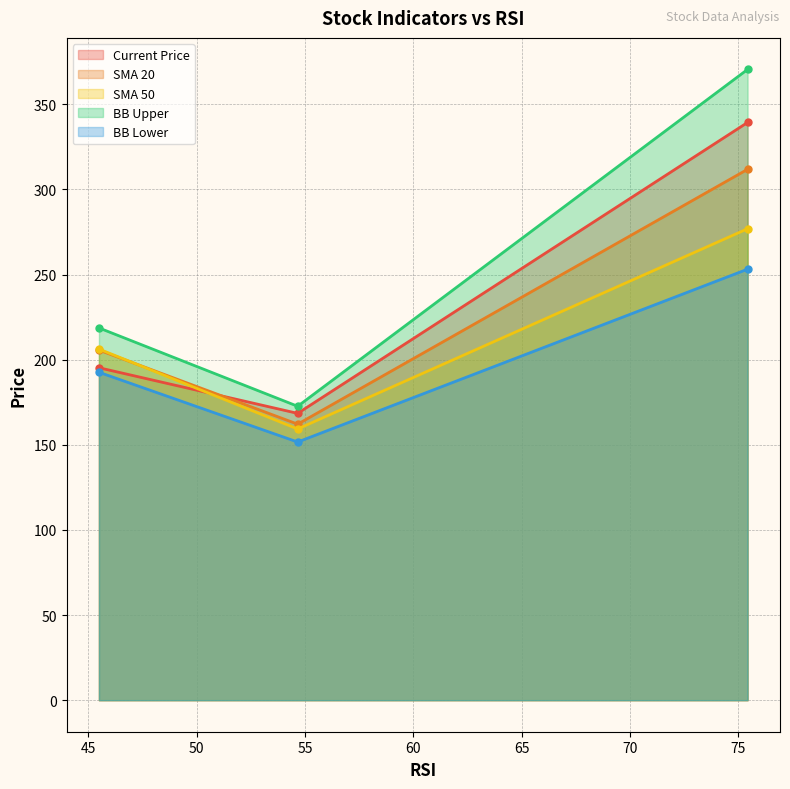

Reading left to right, extract all data points from this chart.

Current Price: 195.3	168.5	339.3
SMA 20: 205.6	162.1	311.8
SMA 50: 206.3	159.3	276.9
BB Upper: 218.7	172.6	370.5
BB Lower: 192.6	151.6	253.2